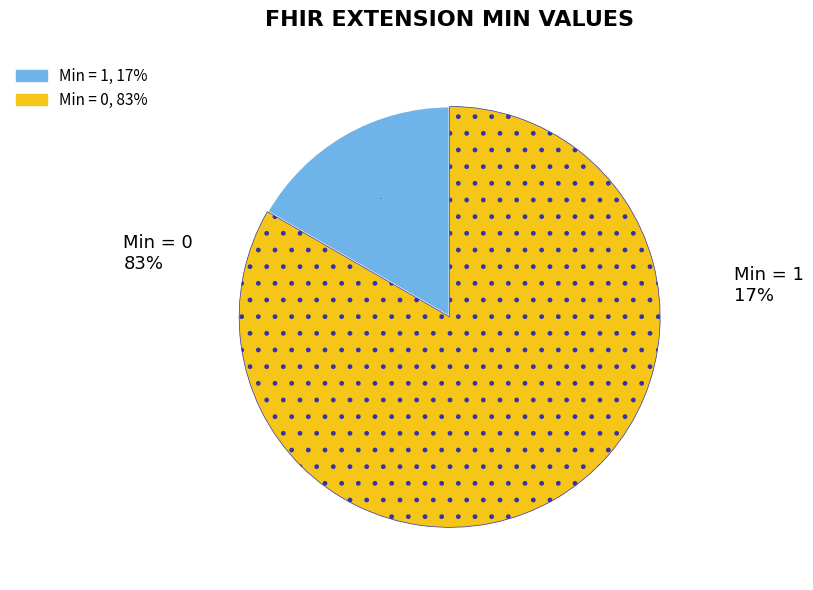

Is there any slice that represents more than half of the pie?

Yes